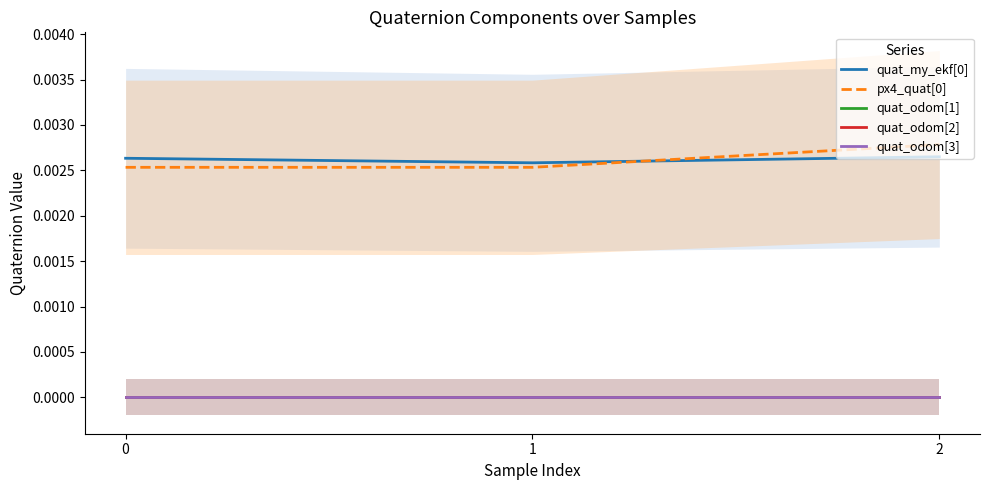

At how many categories does at least one series exceed 0?

3